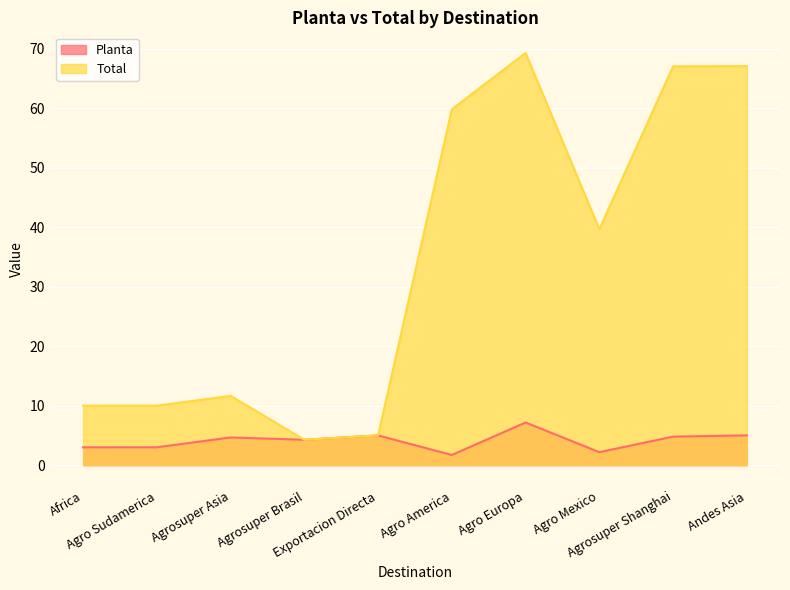

Reading left to right, what are all the values shown in this chart?

Planta: 3.0	3.0	4.7	4.3	5.0	1.7	7.2	2.2	4.8	5.0
Total: 10.0	10.0	11.7	4.3	5.0	59.8	69.3	39.7	67.1	67.1